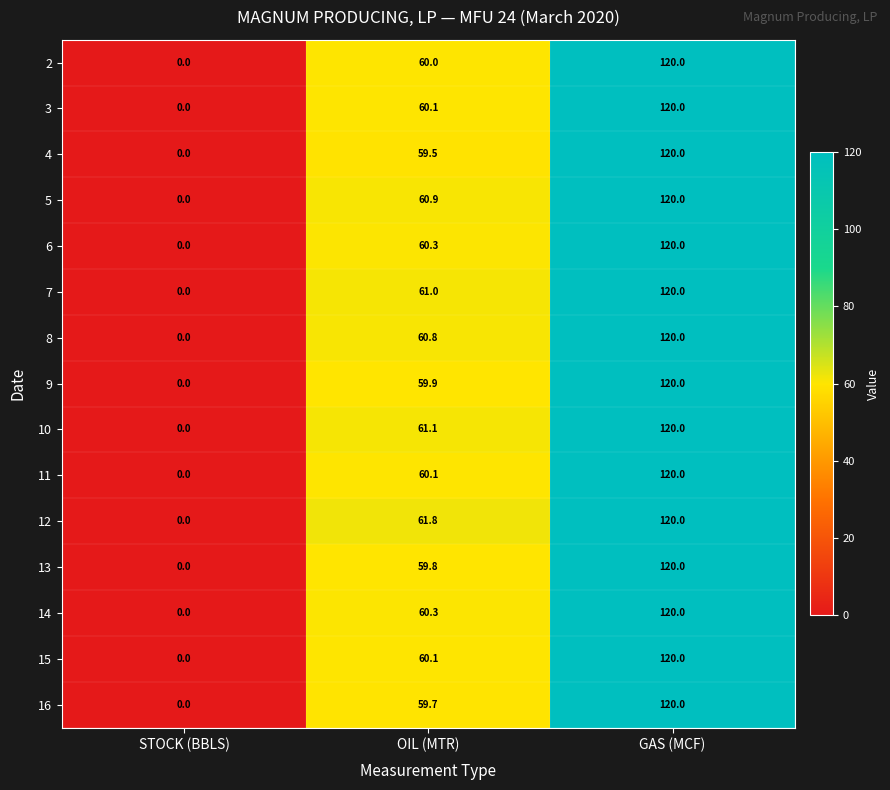

Which series changed the most between STOCK (BBLS) and OIL (MTR)?

12